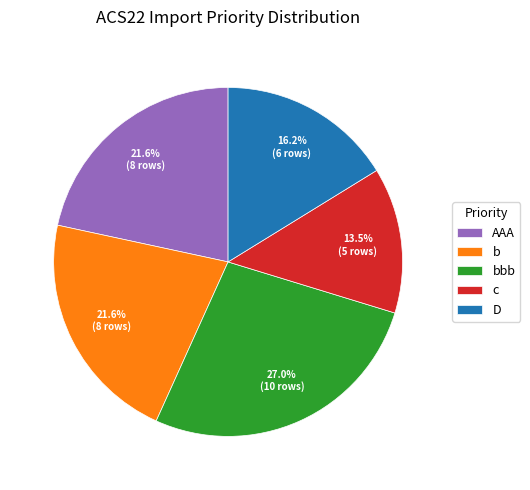

Which category has the smallest portion of the pie?

c